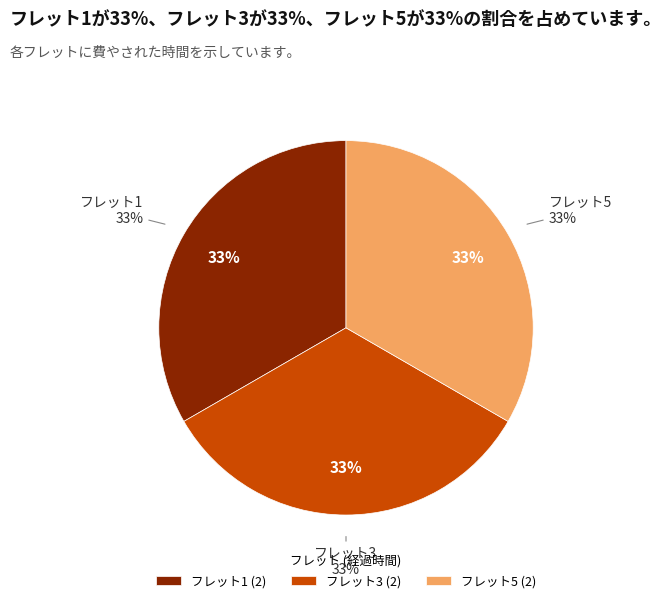

What is the smallest slice in the pie chart?

1